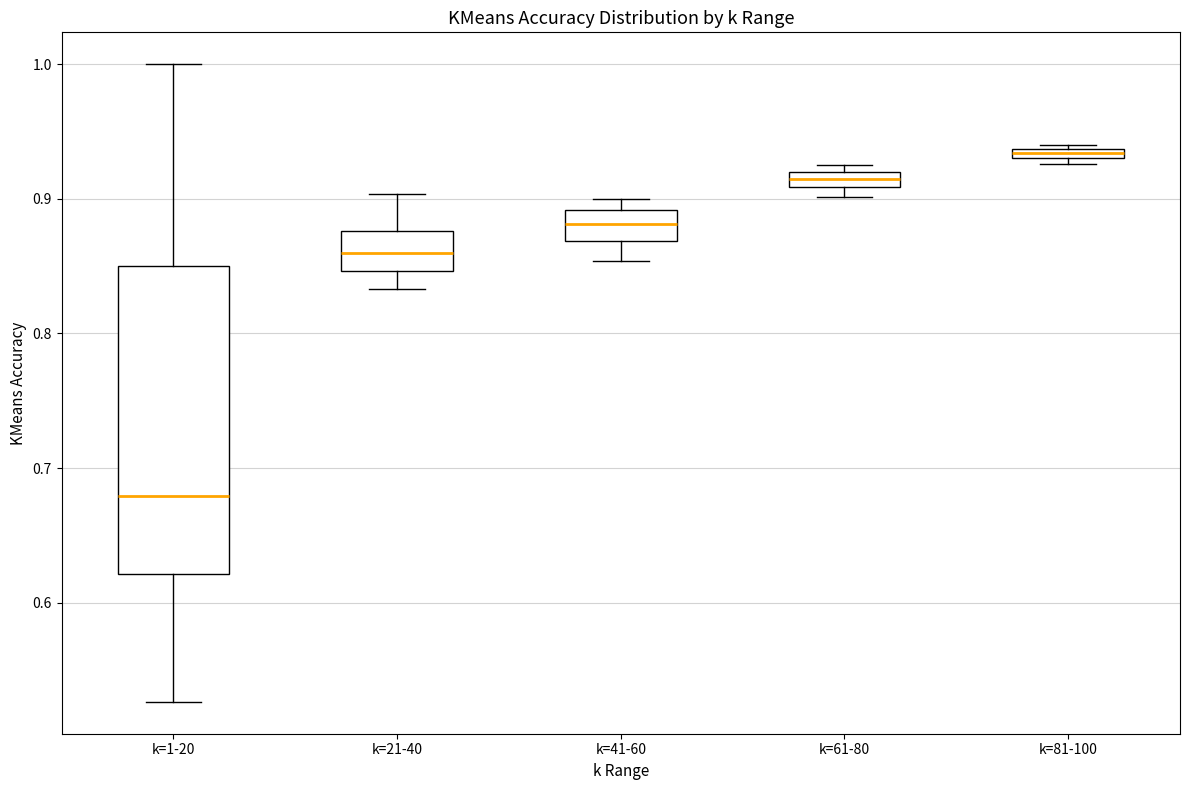

Which box's median line is the lowest?

k=1-20